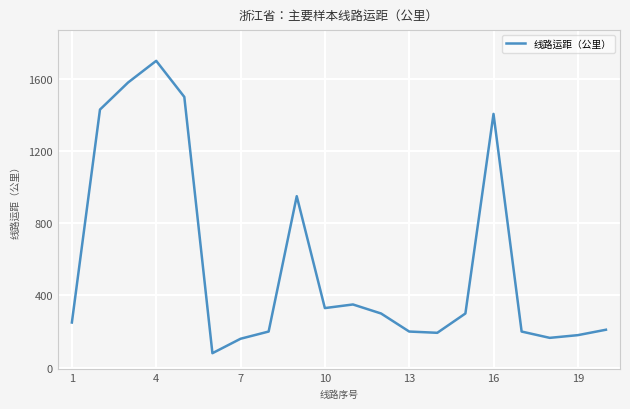

What is the difference between the maximum and minimum values?

1620